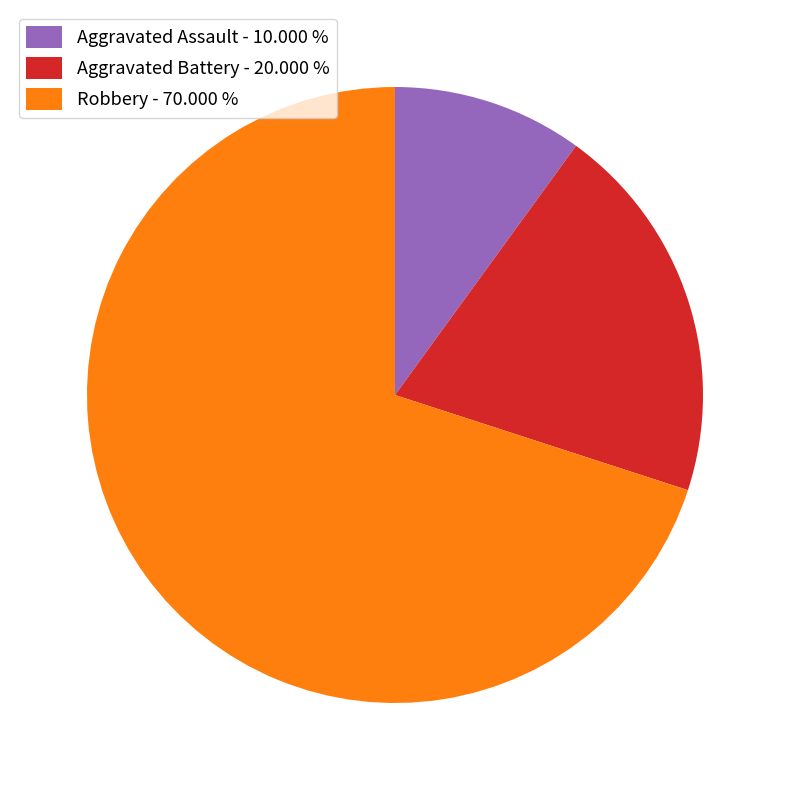

Combined, do Aggravated Assault and Aggravated Battery account for over 50%?

No